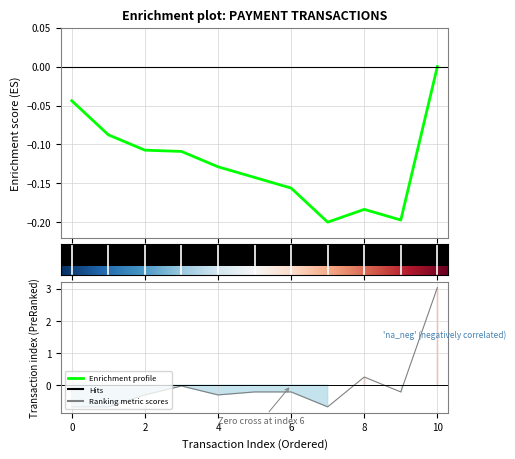

How many categories are shown in the chart?

11